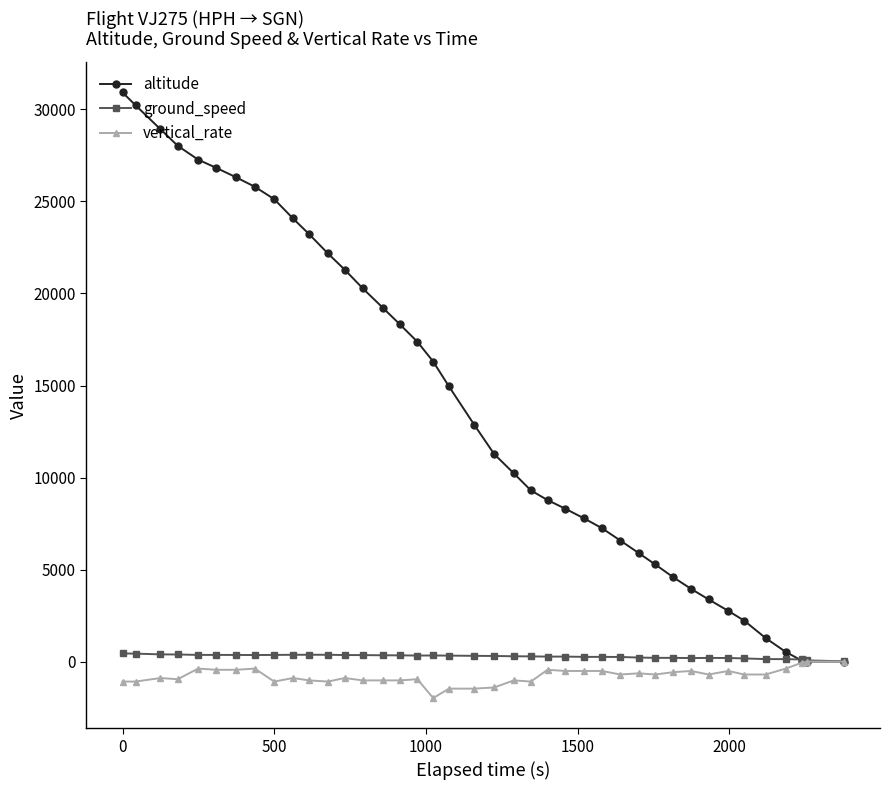

What is the greatest value displayed?

30925